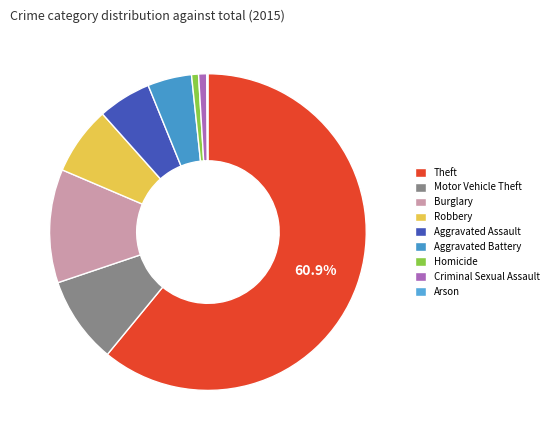

What is the change in value from Aggravated Battery to Arson?

-37